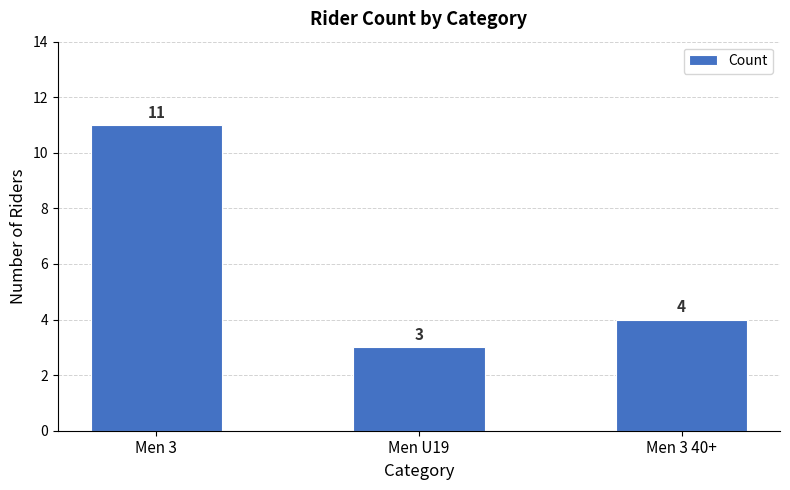

Does the chart contain stacked bars?

No